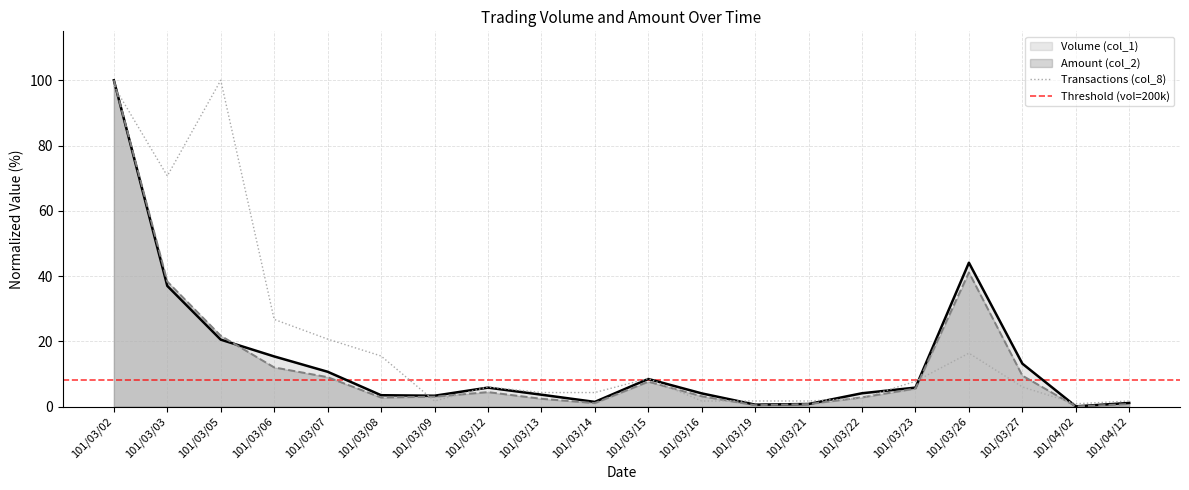

Rank the series by their maximum value, from highest to lowest.

Volume (col_1), Amount (col_2), Transactions (col_8)